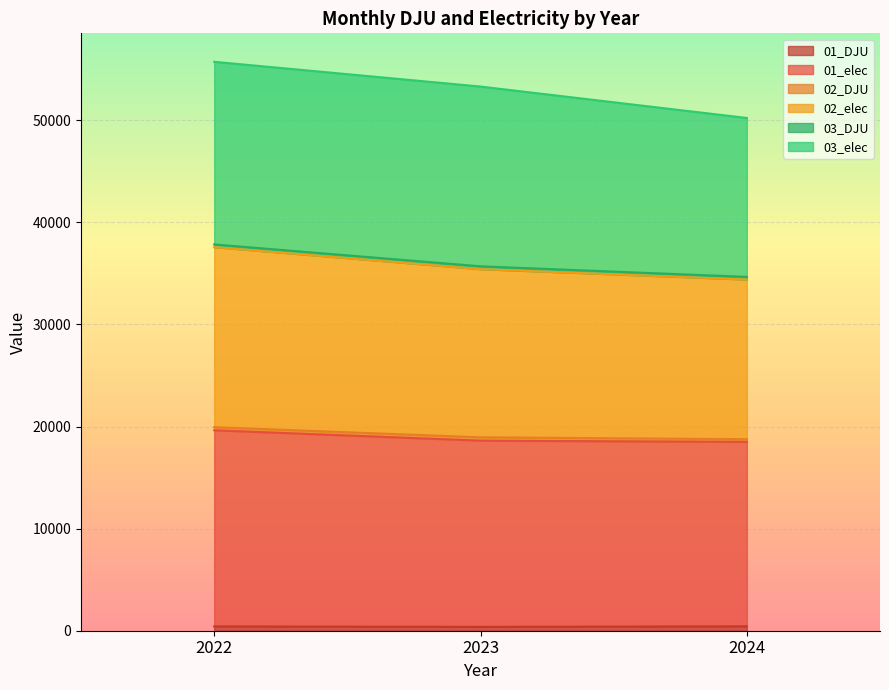

At which category does the chart reach its peak across all series?

2022